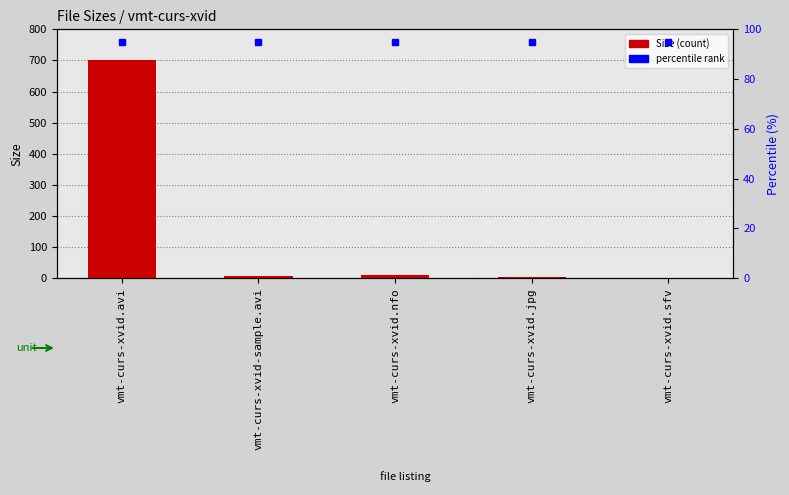

List the labels in order of Size value, largest first.

vmt-curs-xvid.avi, vmt-curs-xvid.nfo, vmt-curs-xvid-sample.avi, vmt-curs-xvid.jpg, vmt-curs-xvid.sfv